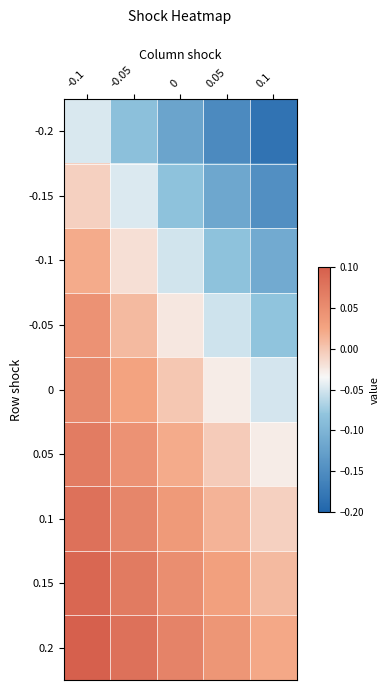

Count the number of data series in this chart.

9